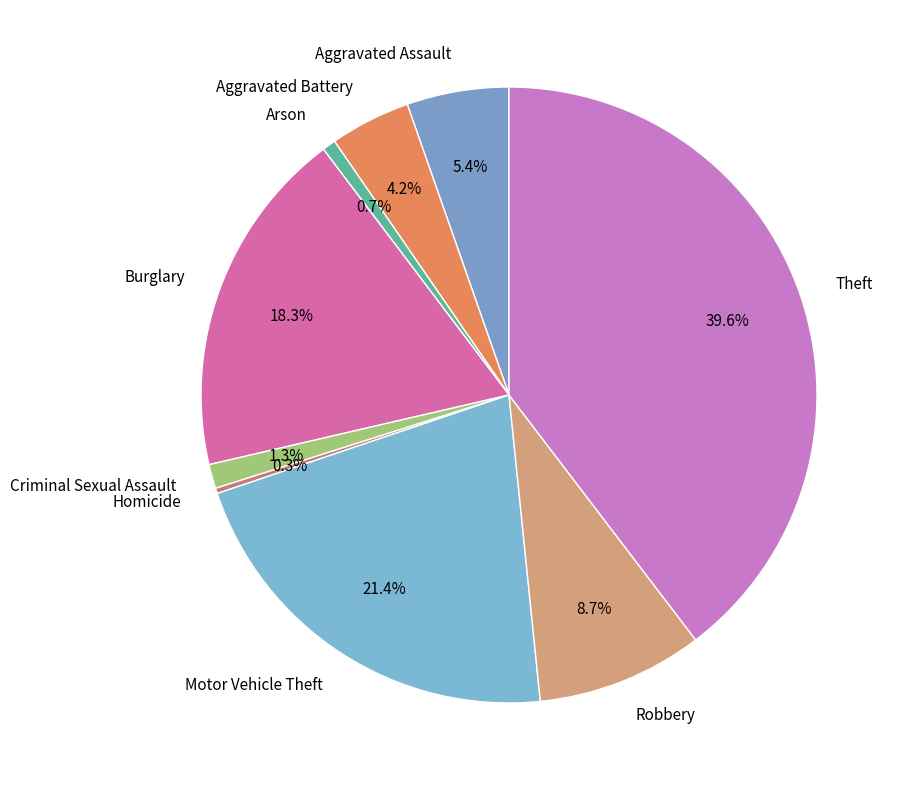

True or false: Criminal Sexual Assault accounts for 11% of the total.

False